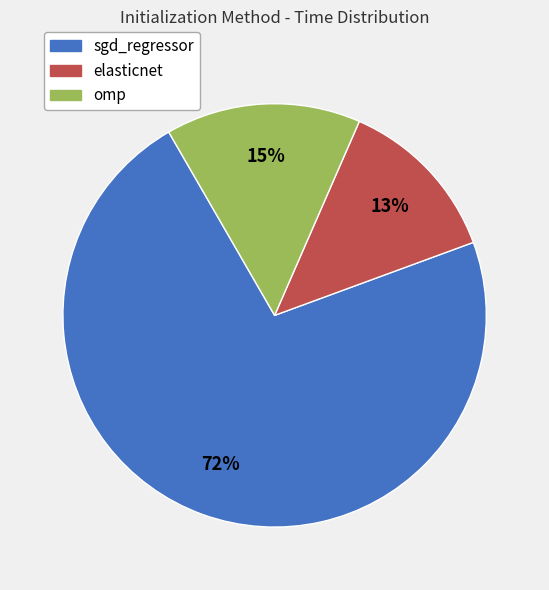

To the nearest percent, what percentage of the pie is omp?

15%